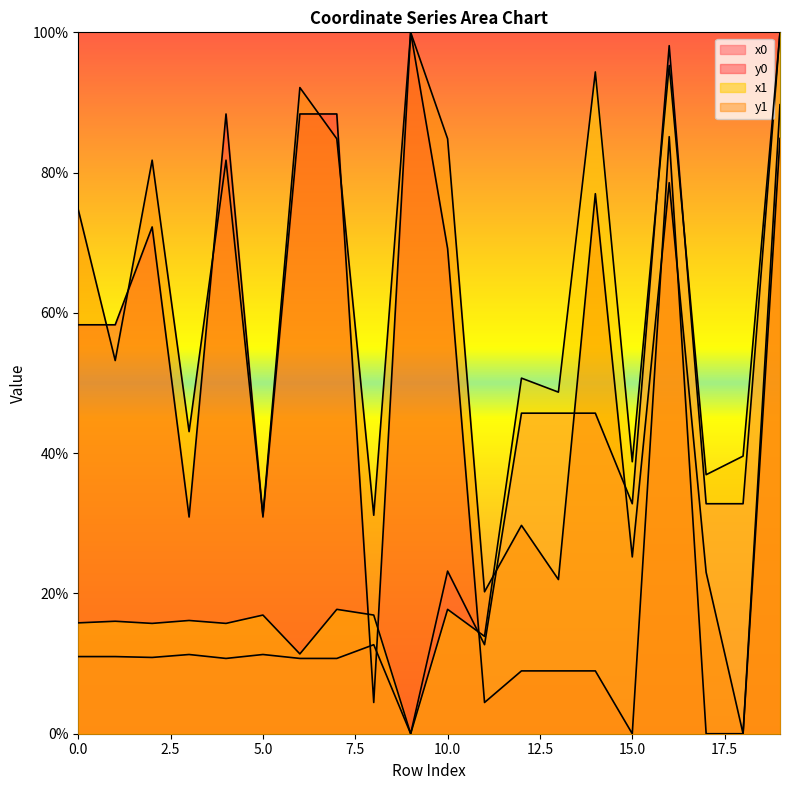

Does the chart have visible grid lines?

No